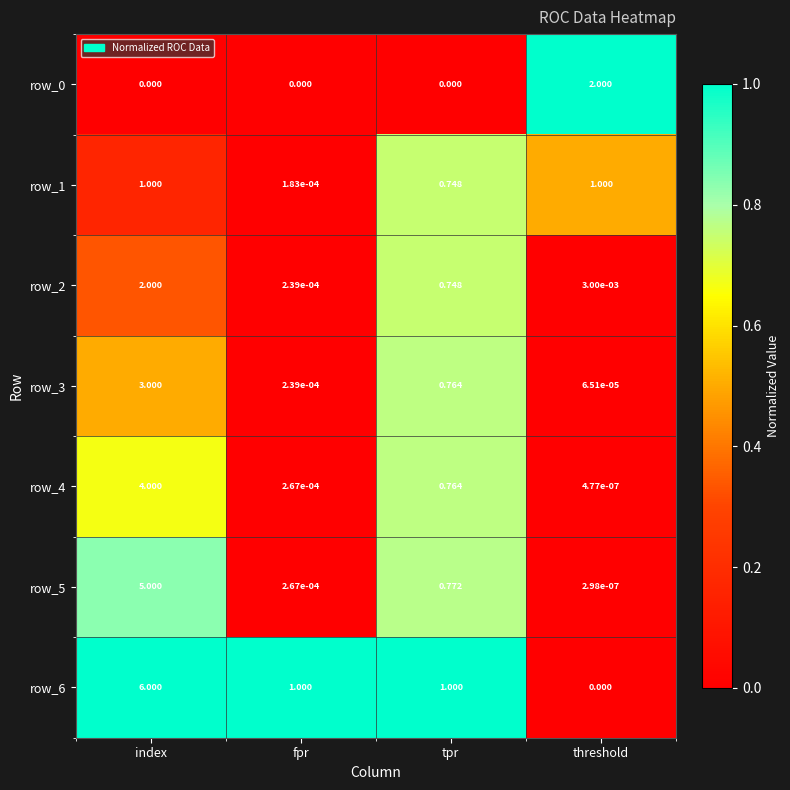

Rank the categories by row_2 value from lowest to highest.

fpr, threshold, tpr, index